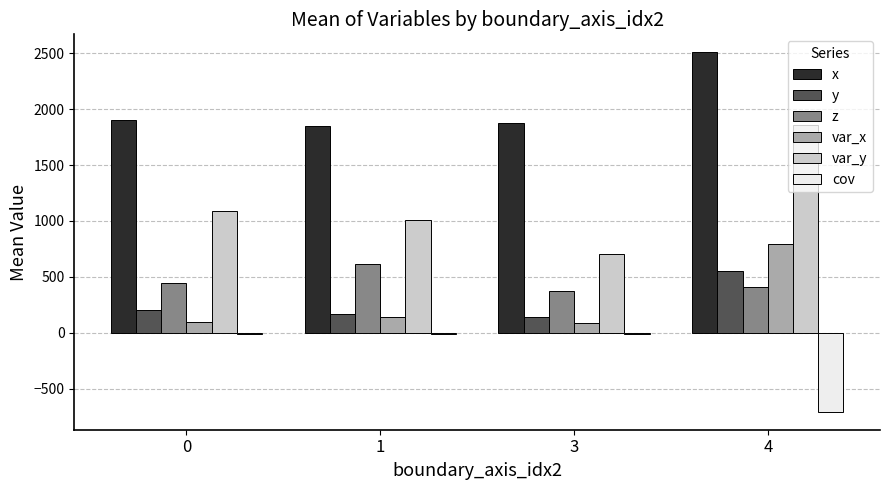

True or false: z has a value of 230.2 at 0.

False